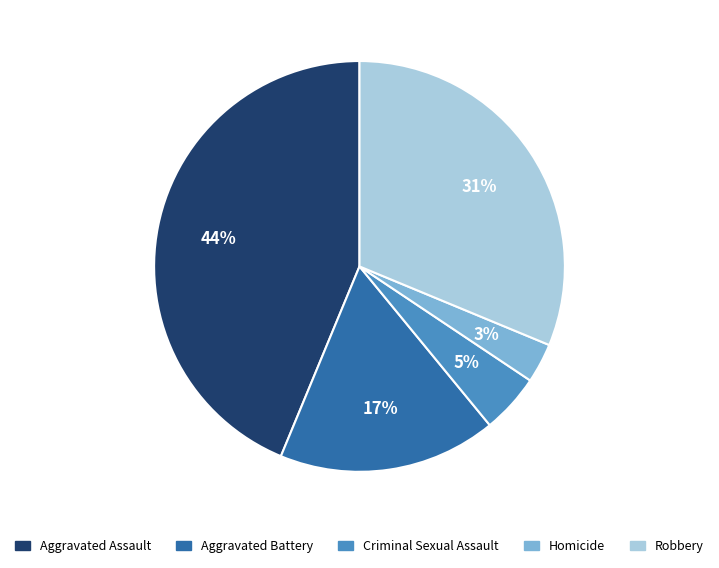

What percentage is the Homicide slice, to the nearest percent?

3%